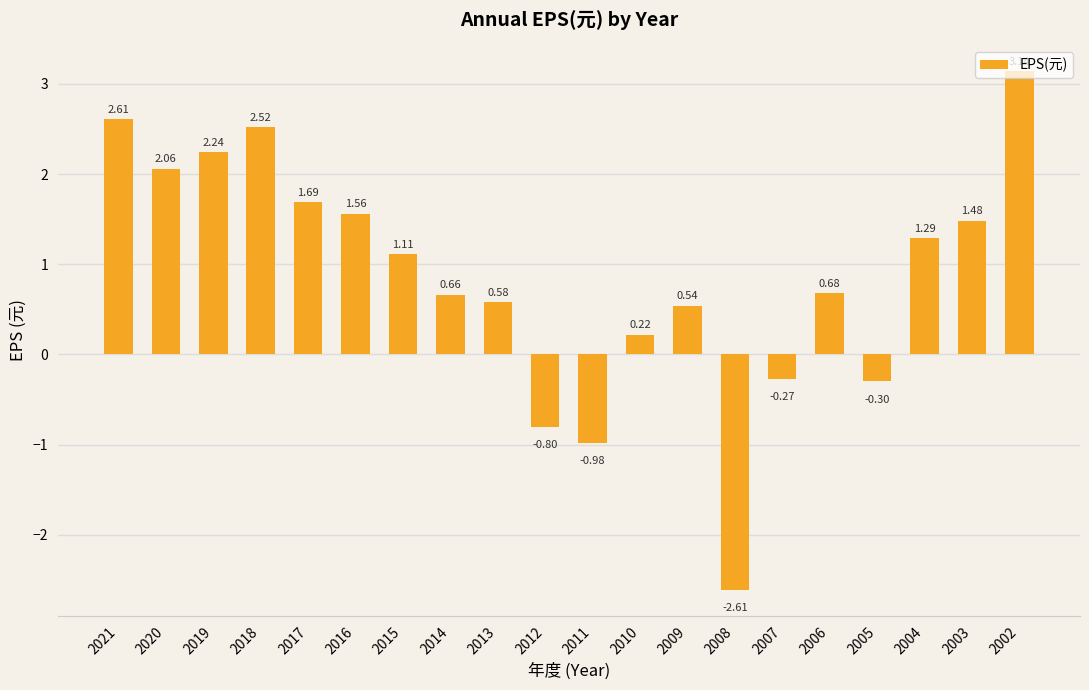

List the labels in order of value, largest first.

2002, 2021, 2018, 2019, 2020, 2017, 2016, 2003, 2004, 2015, 2006, 2014, 2013, 2009, 2010, 2007, 2005, 2012, 2011, 2008